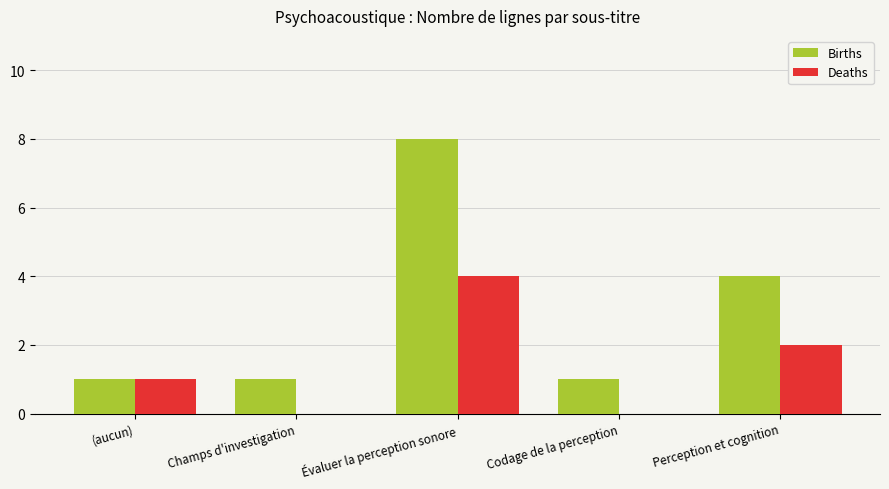

Is it true that Deaths equals 1 at Perception et cognition?

False